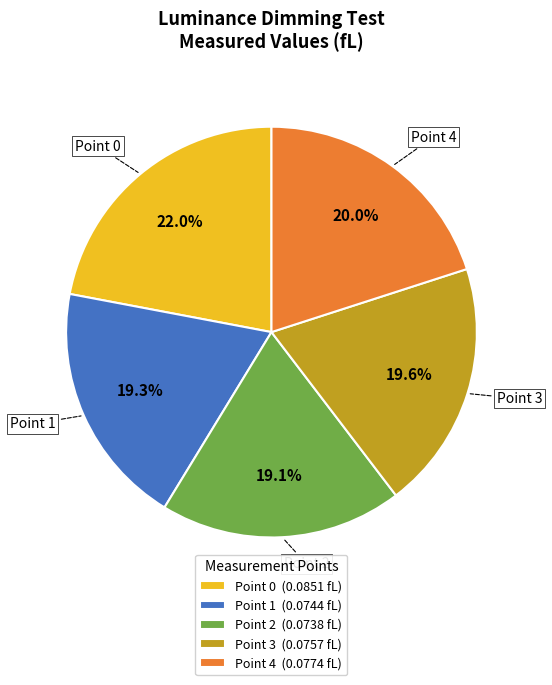

Is it true that Point 4 is 20% of the pie?

True